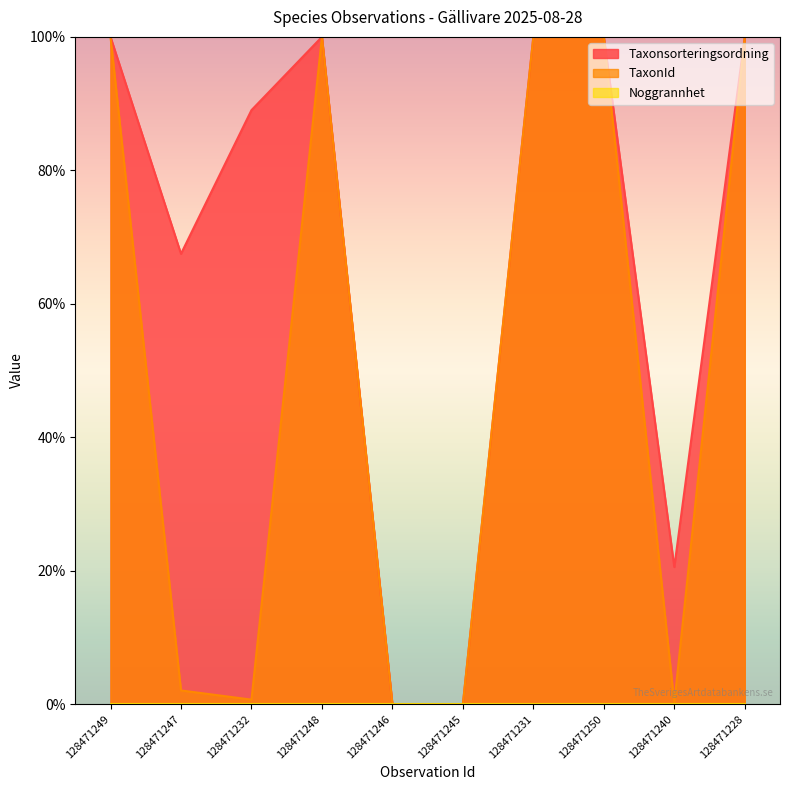

At which label does Taxonsorteringsordning reach its peak?

128471249